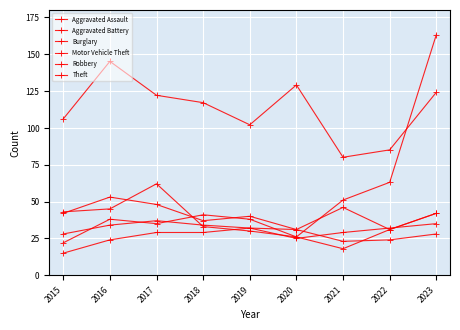

How many series are shown in this chart?

6